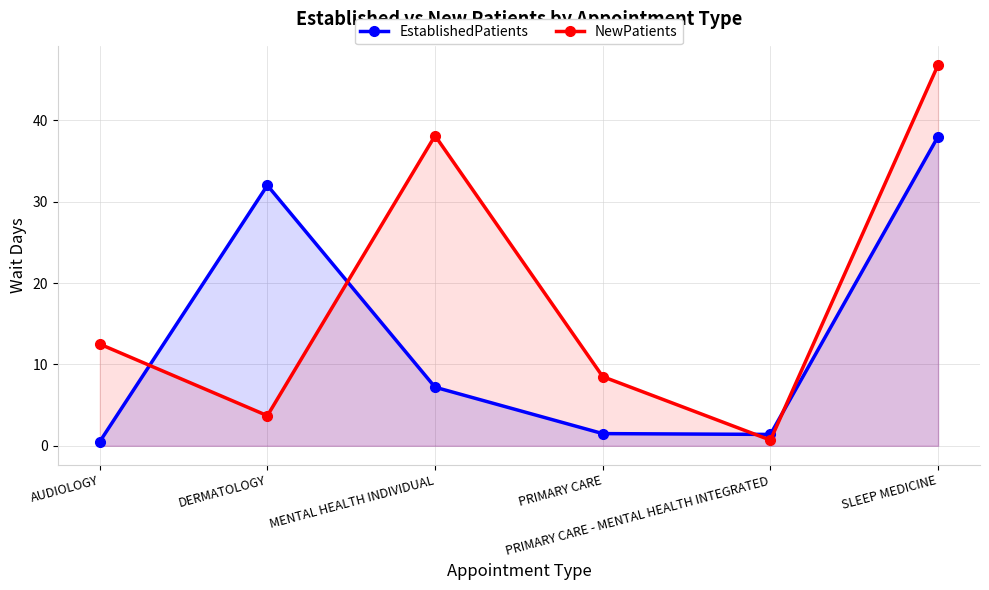

Where is the first local minimum for NewPatients?

DERMATOLOGY